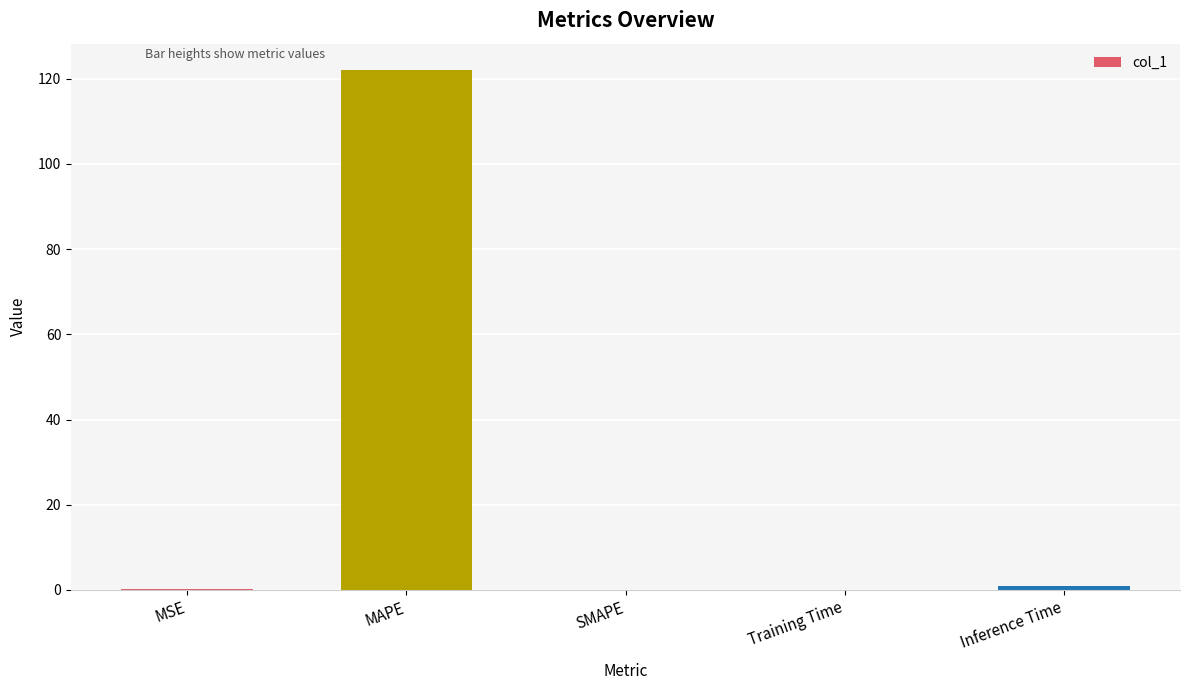

What is the sum of all values?

123.4